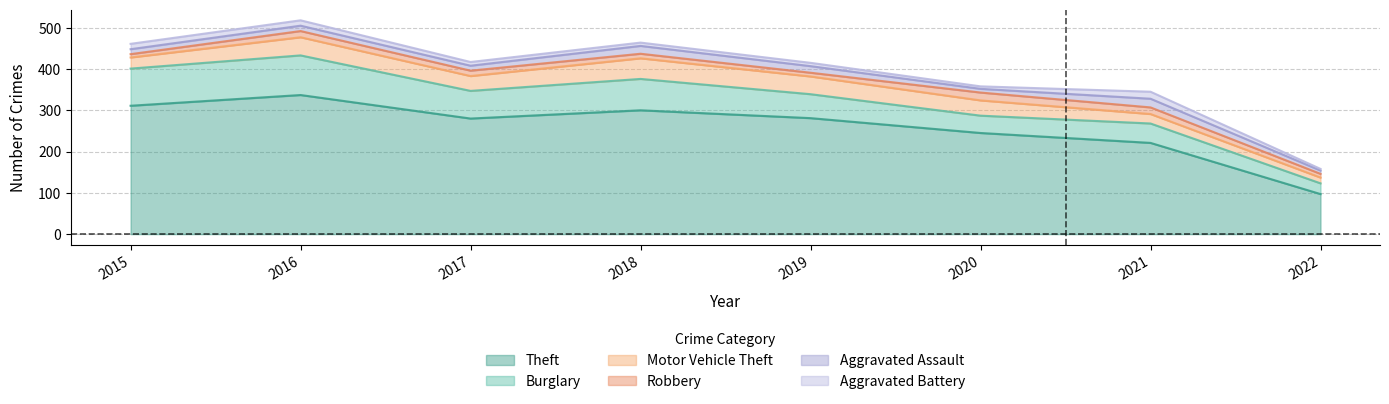

What is the value of the Theft point at the 1st from the left?

311